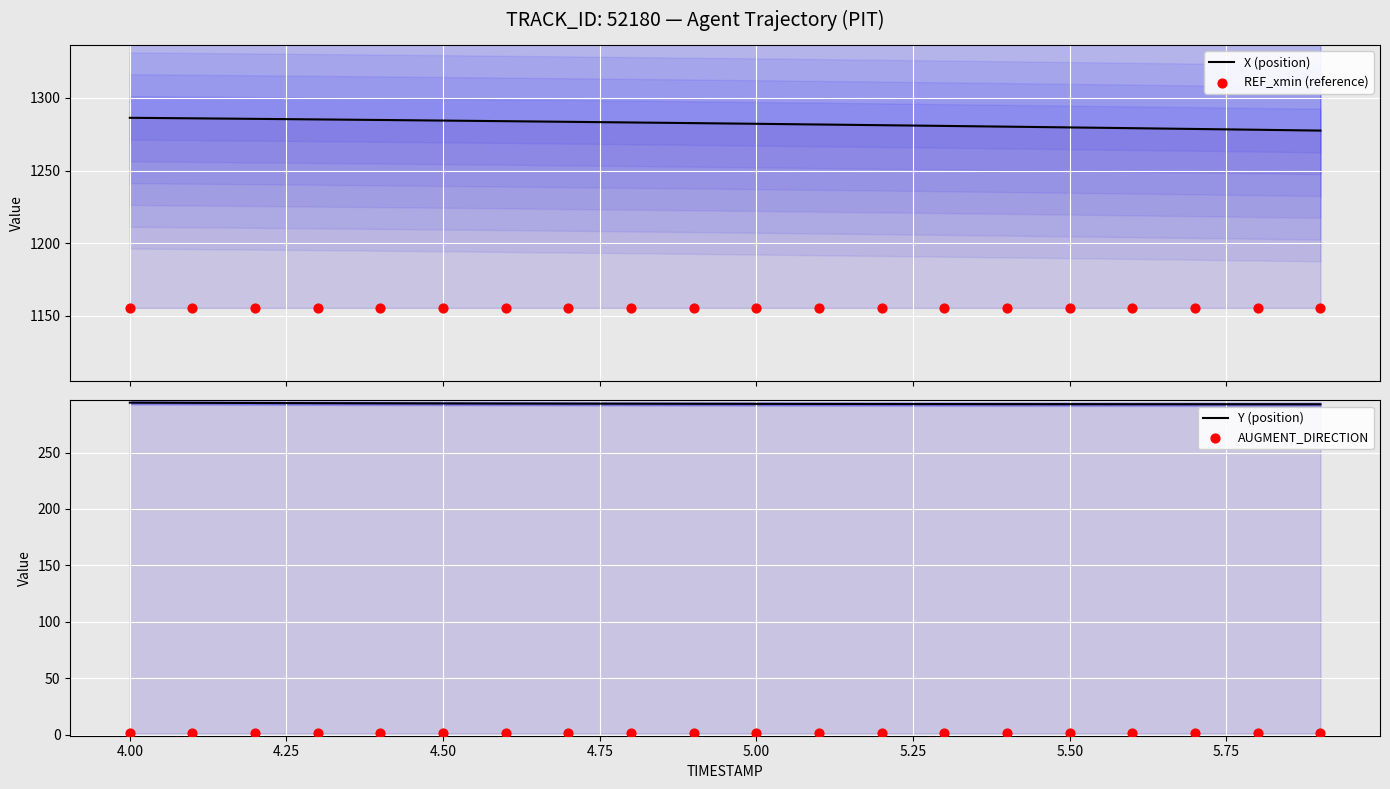

Which series reaches the maximum Y coordinate?

X (position)